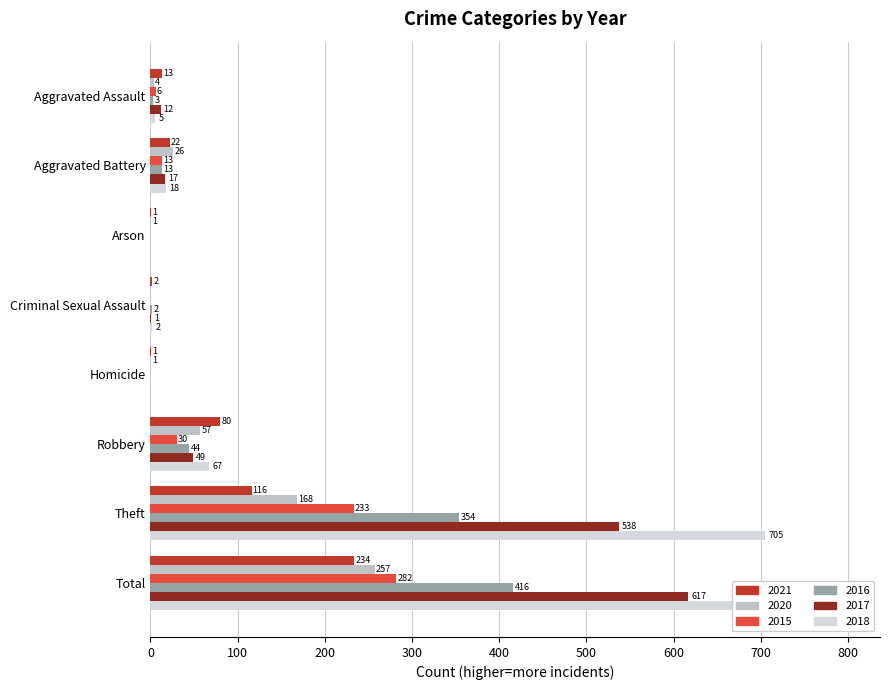

What position from the right is Aggravated Assault?

8